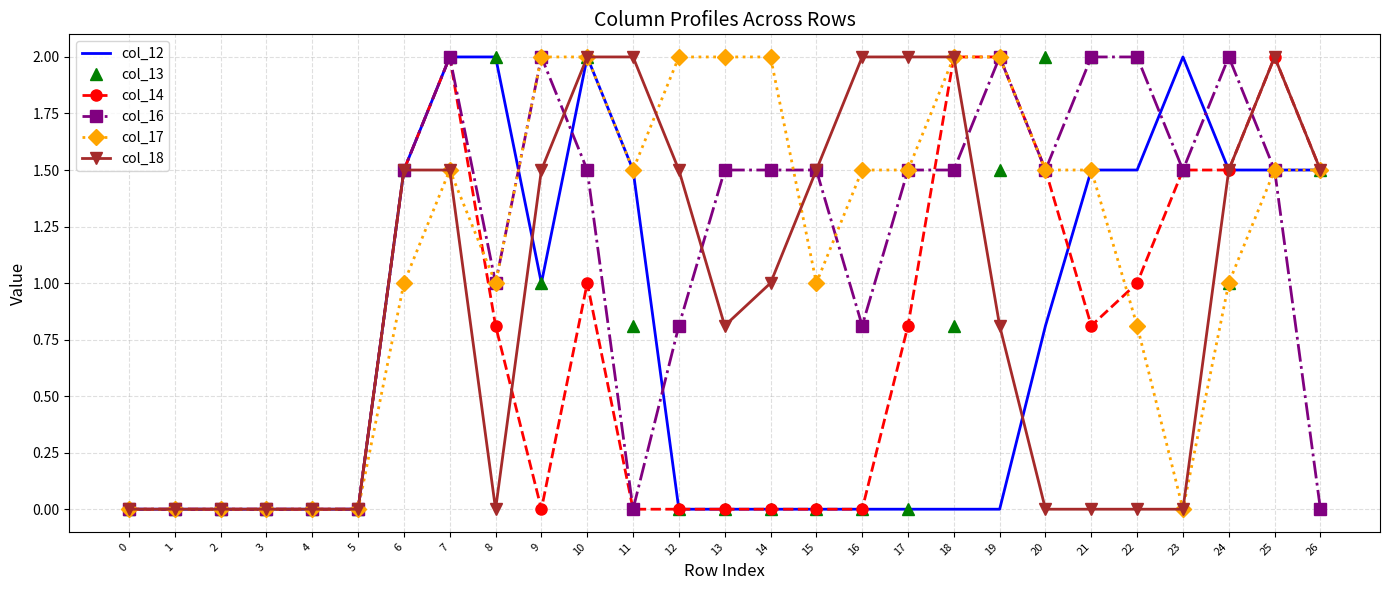

What is the spread (max minus min) of values at 26?

1.5